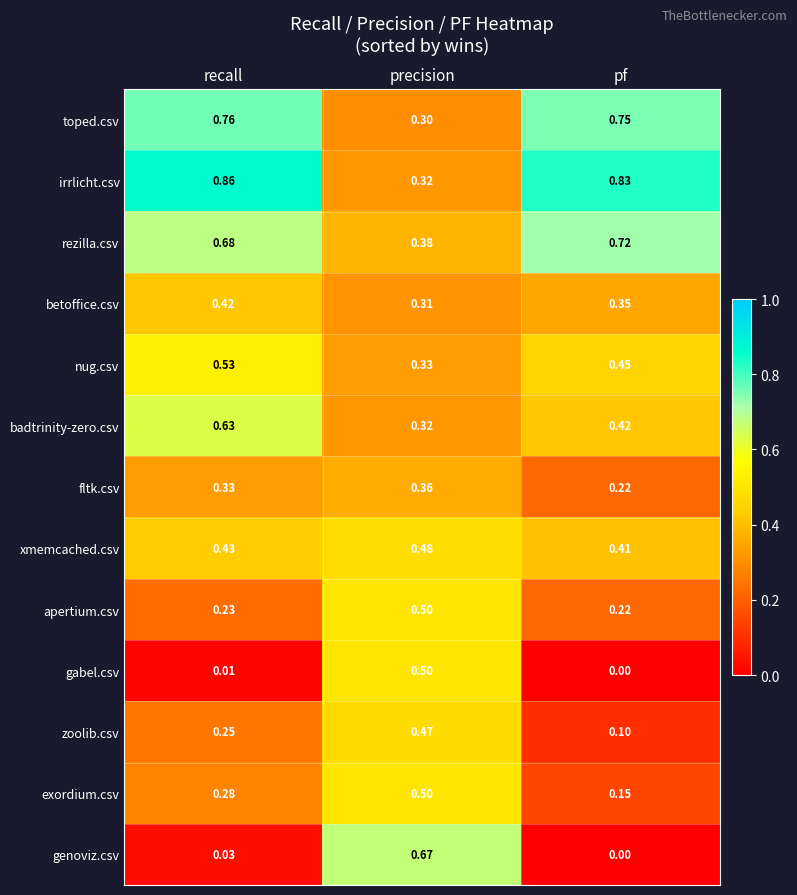

How many series are shown in this chart?

13